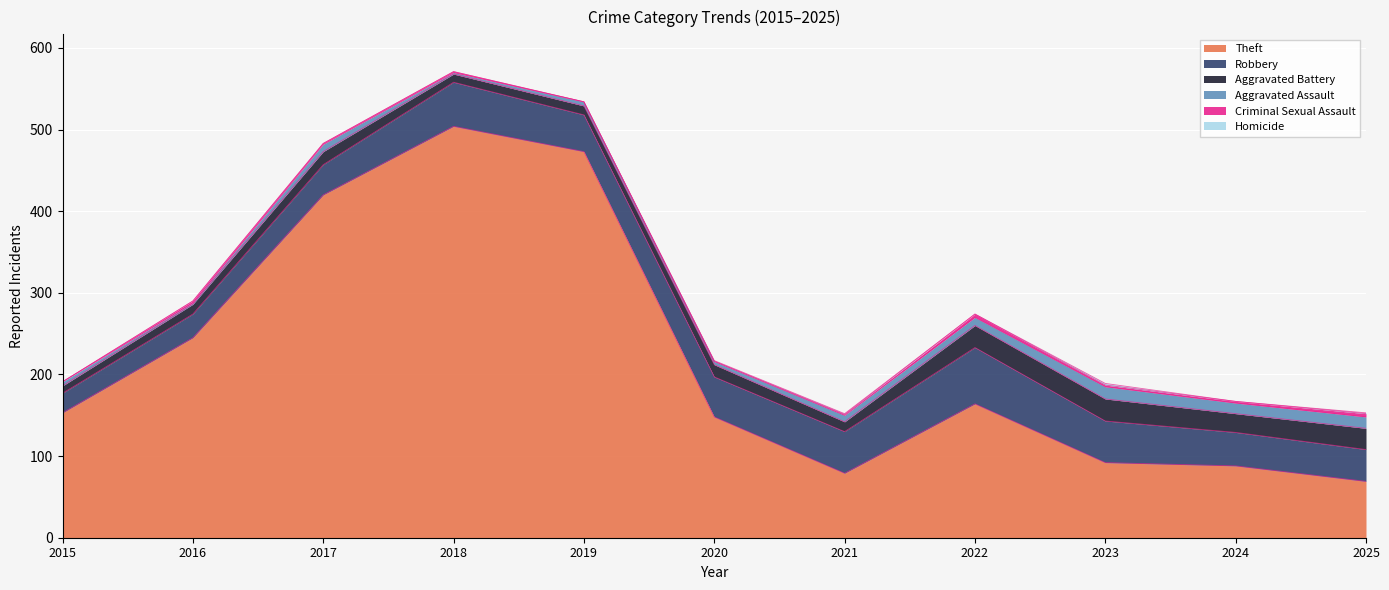

Which series has the largest range (max minus min)?

Theft